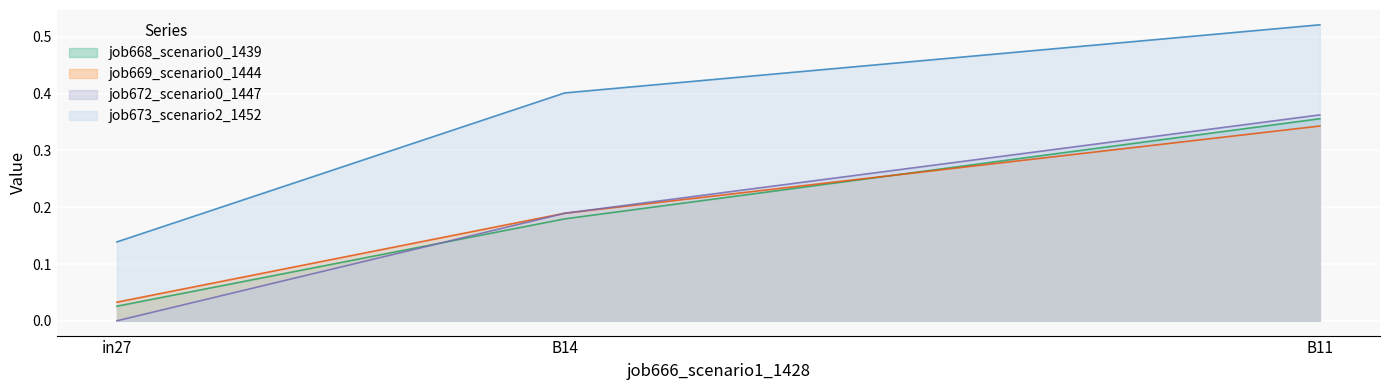

What is the difference between the job672_scenario0_1447 values at B11 and B14?

0.2